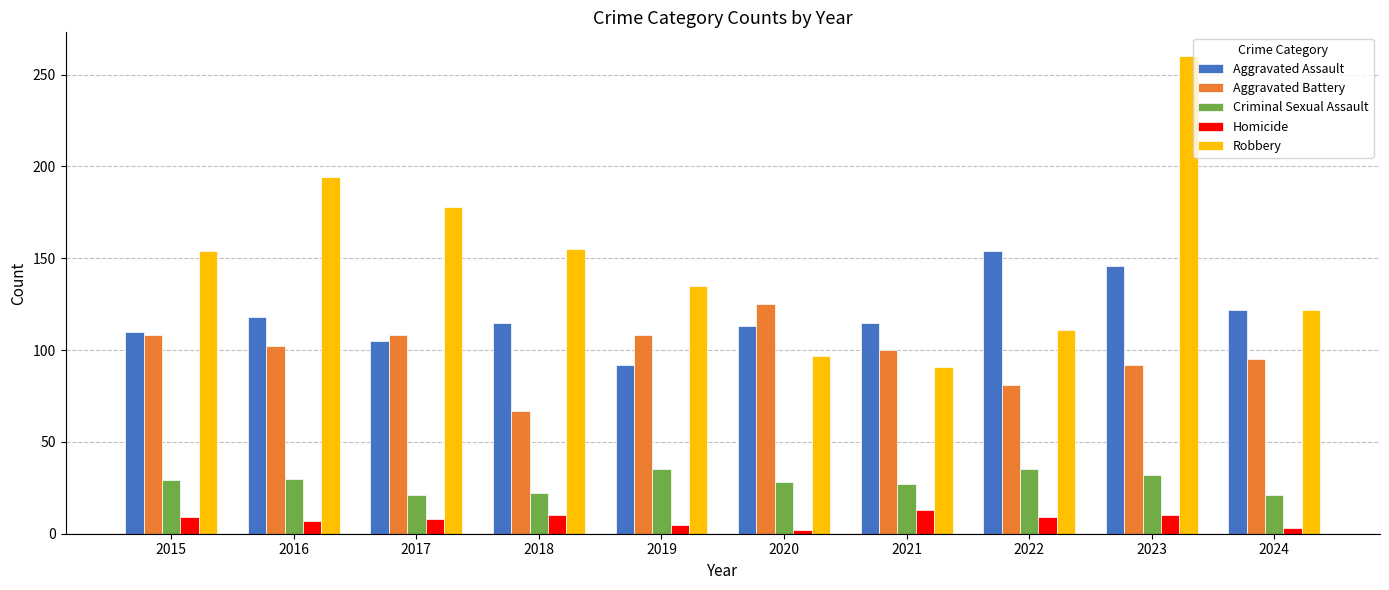

How many groups of bars are there?

10